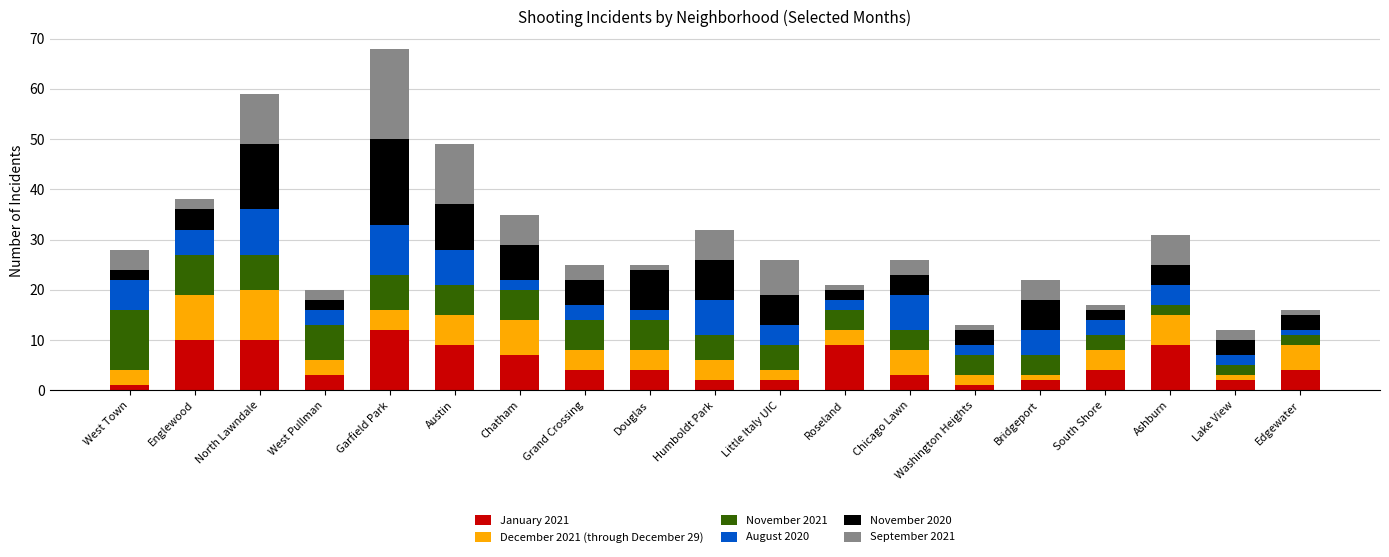

Which category has the highest value in the January 2021 series?

Garfield Park